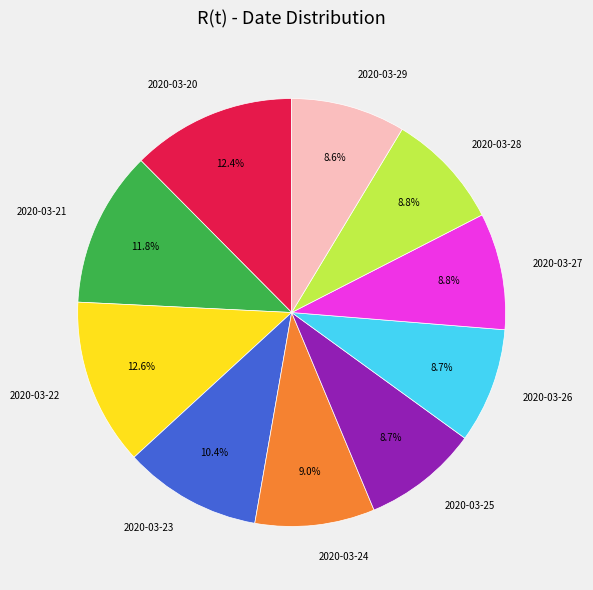

Which has a higher value, 2020-03-26 or 2020-03-21?

2020-03-21